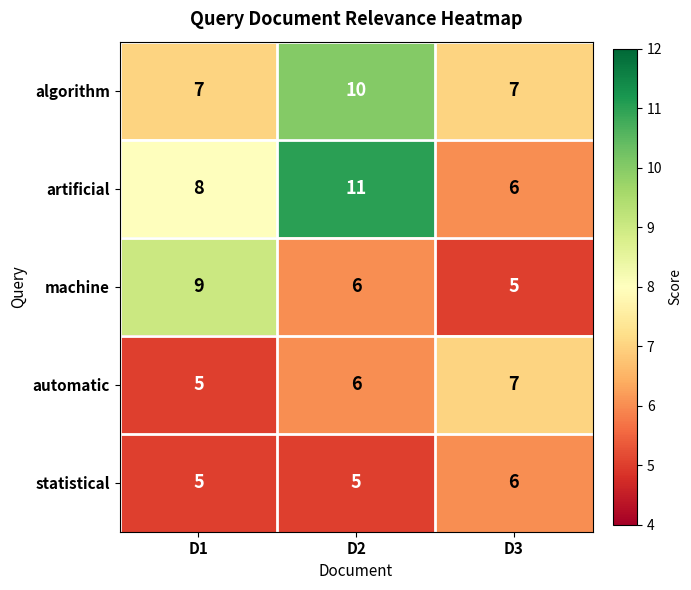

What is the total value across all series at D3?

31